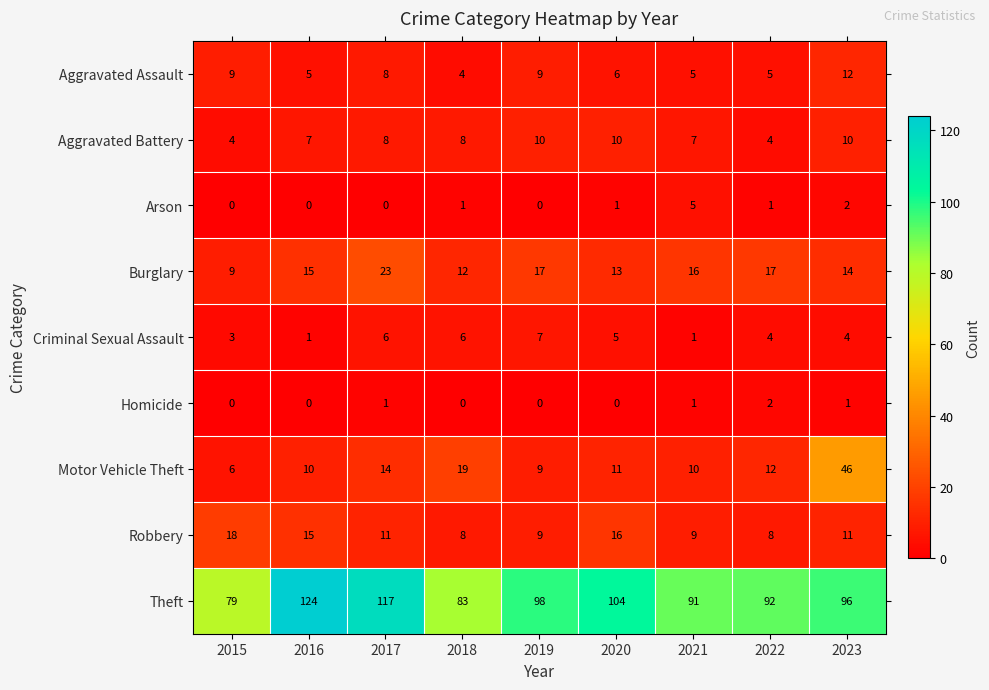

What is the spread (max minus min) of values at 2021?

90